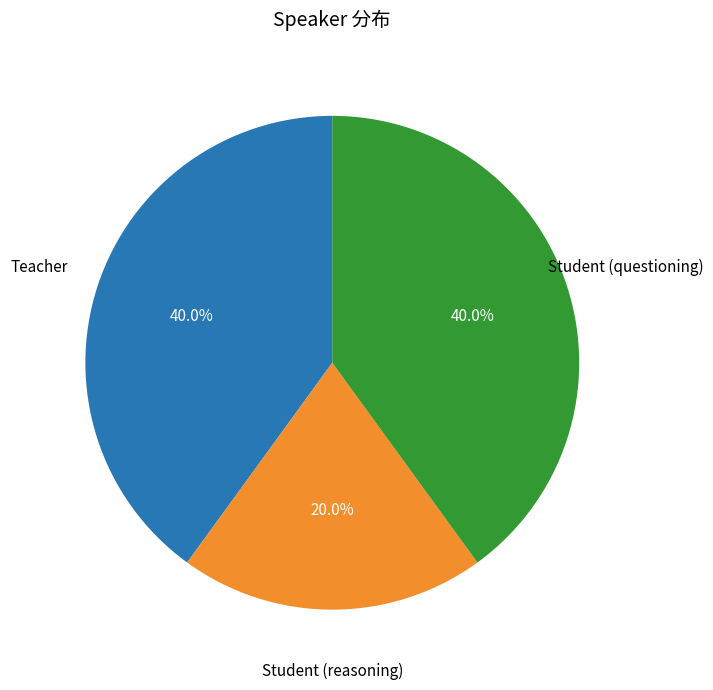

Is there a majority slice in this chart?

No